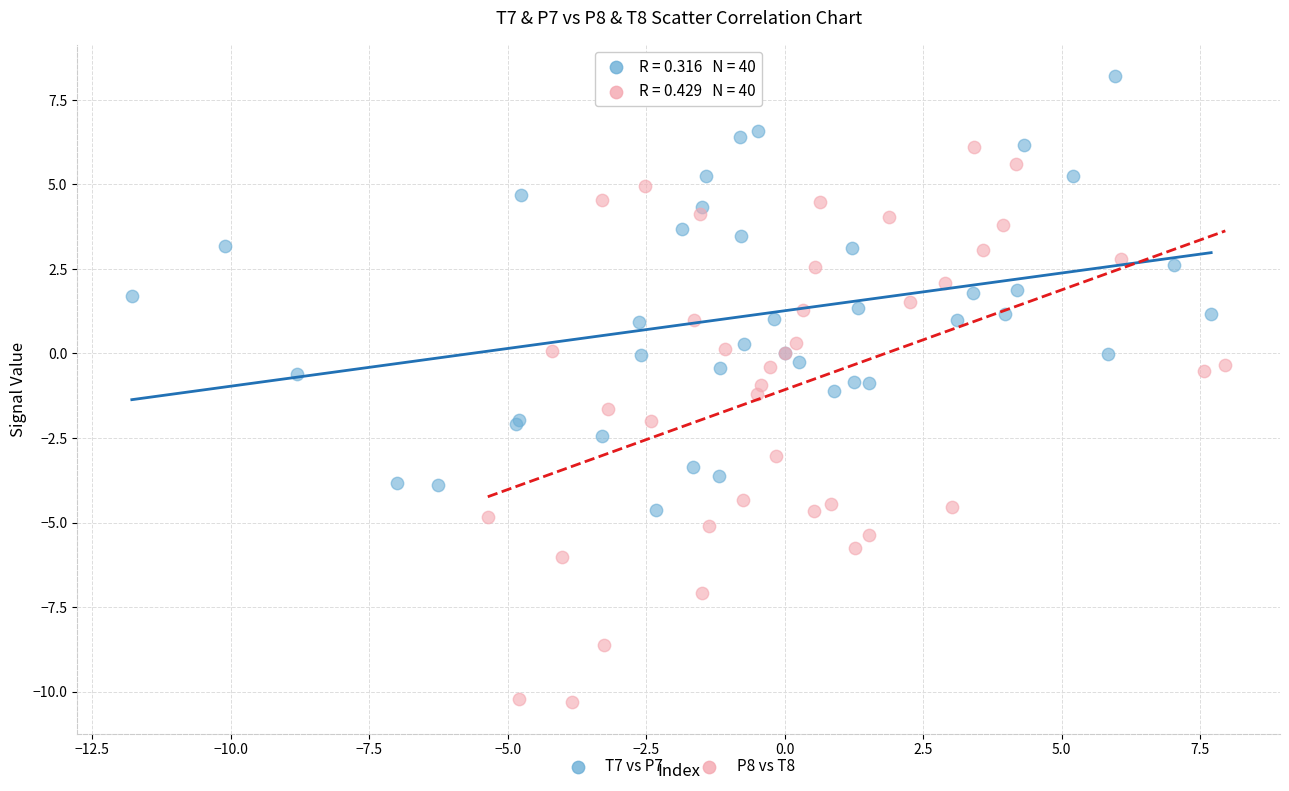

Which series contains the highest Y value?

T7 vs P7